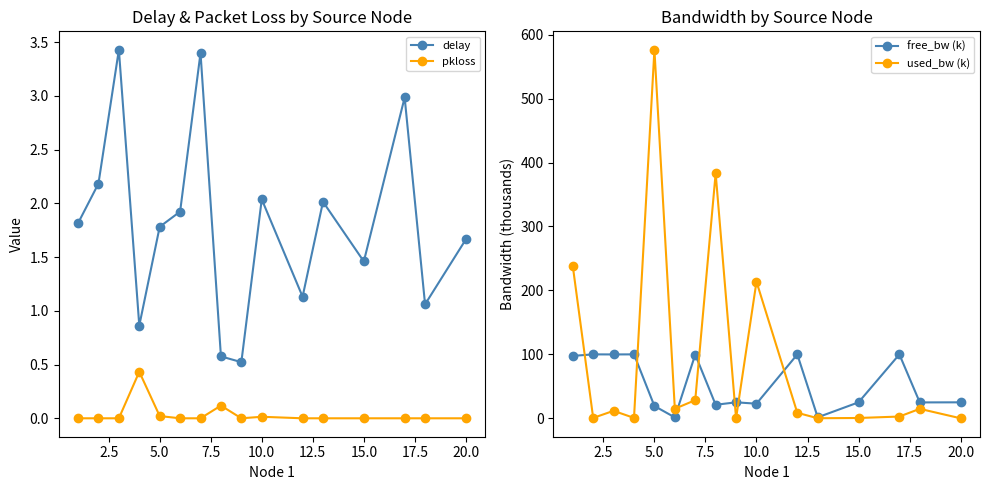

How many series are shown in this chart?

4